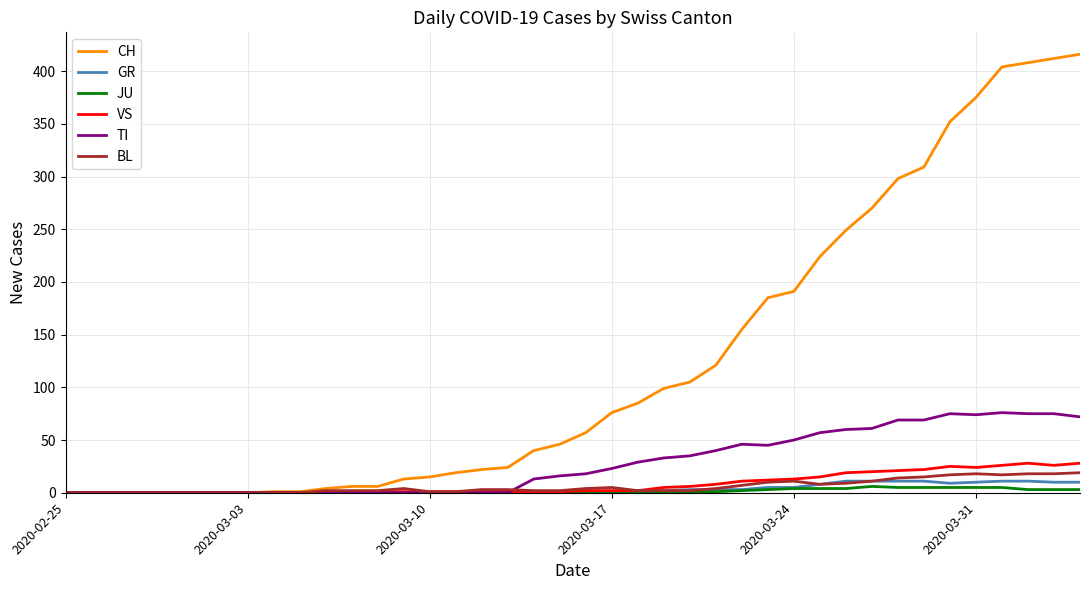

How many lines are shown in the chart?

6